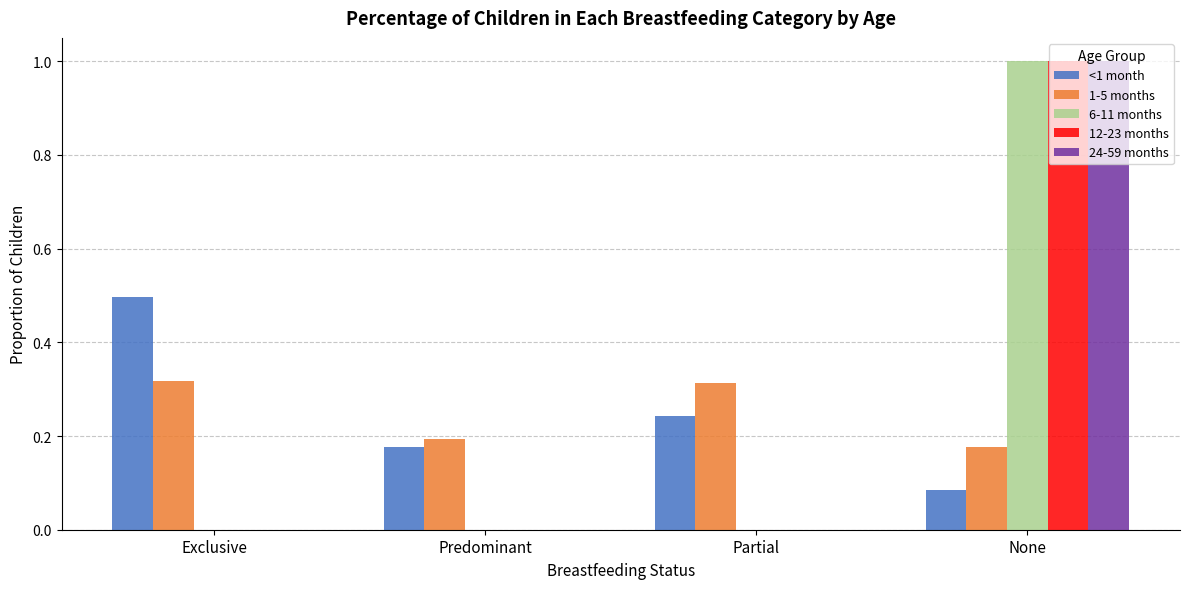

Are the bars horizontal?

No